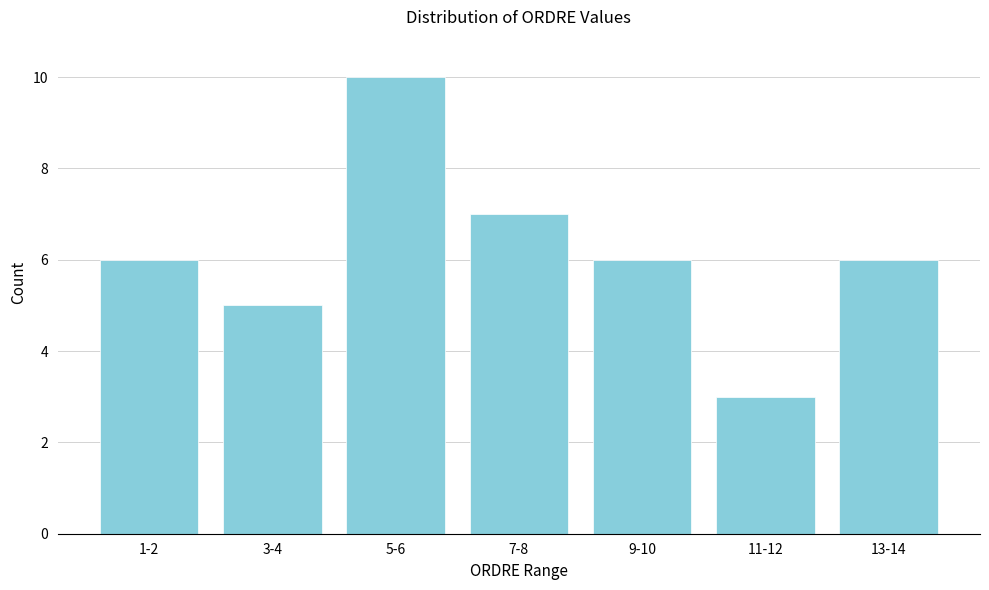

Reading left to right, transcribe all the data shown in this chart.

6	5	10	7	6	3	6